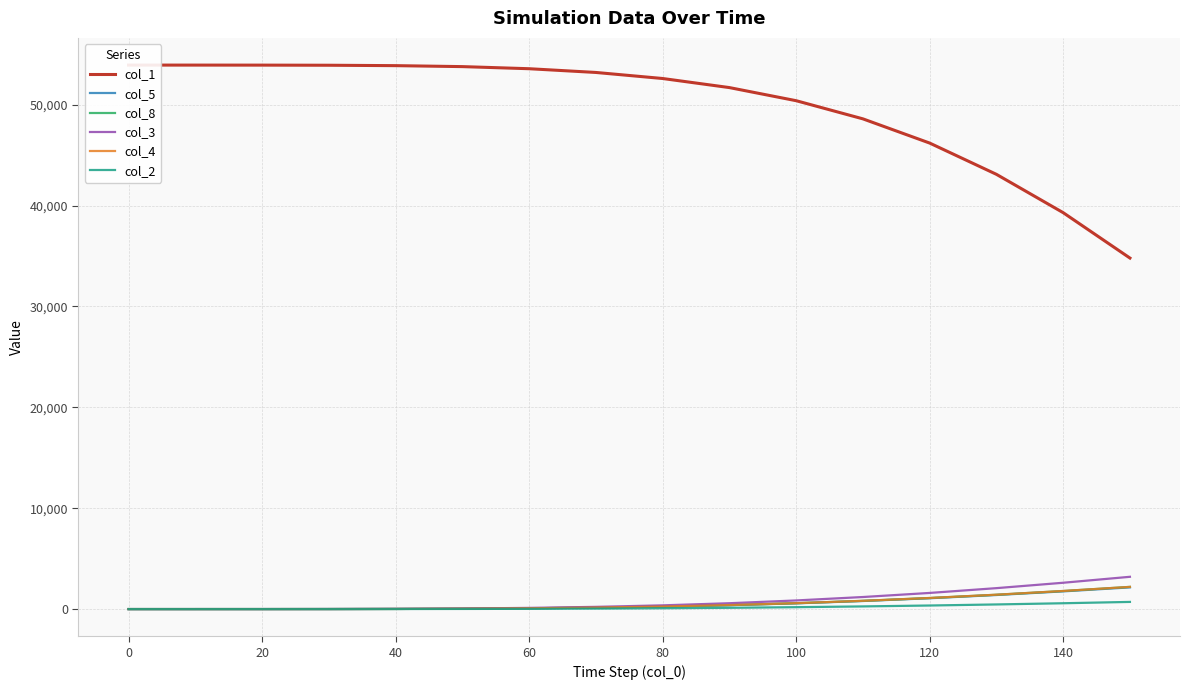

What is the maximum value for col_5?

2150.0